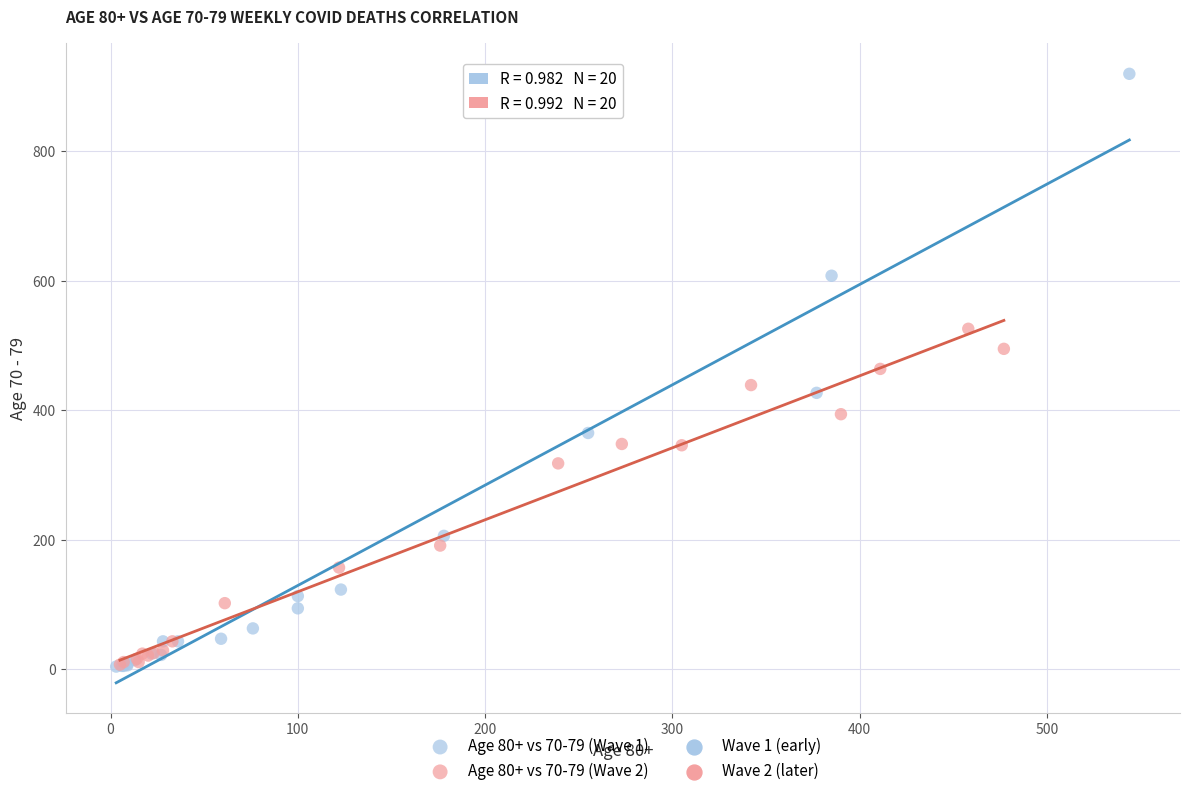

Which series has the widest spread of Y values?

Age 80+ vs 70-79 (Wave 1)